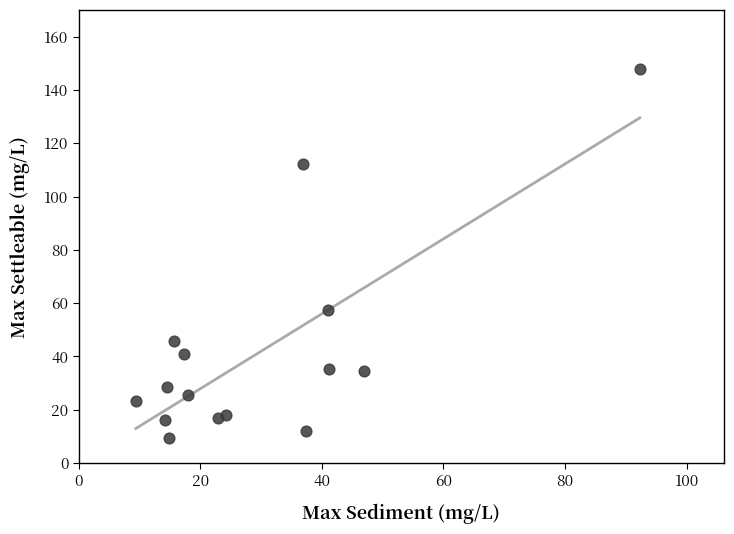

What is the range of X values (max minus min)?

82.9